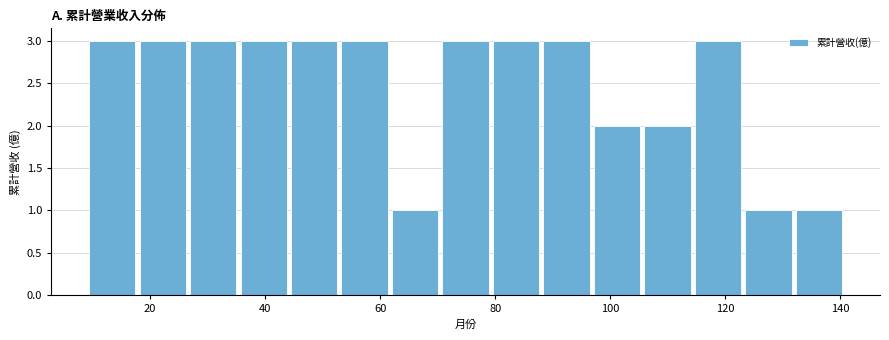

How tall is the bar that spans 44 to 52 on the x-axis? Neither the bar edges nor the heights are printed on the chart, so give them approximately, as read against the axes.

3